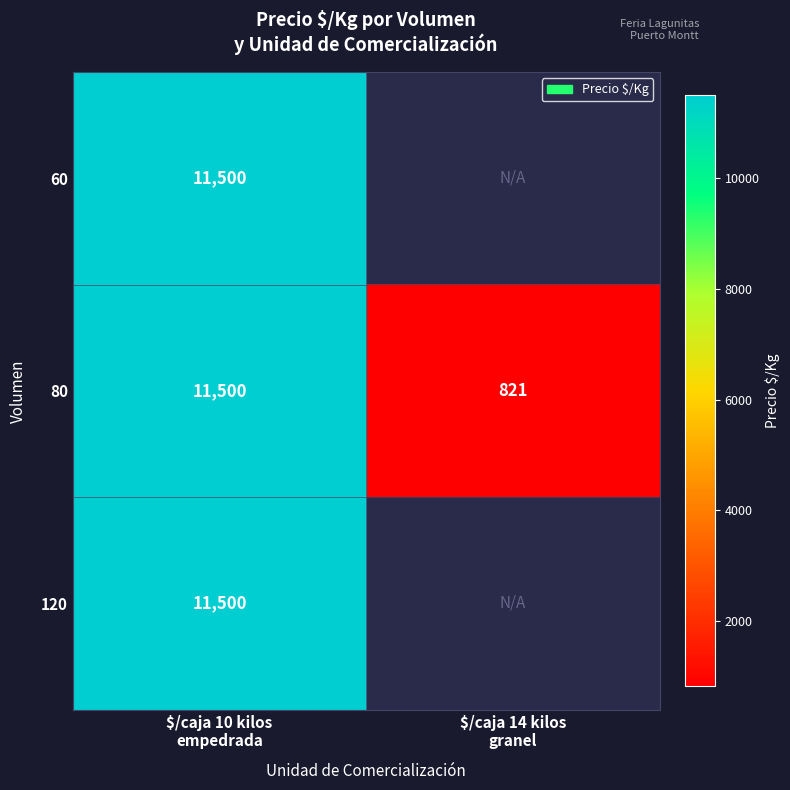

The value of 80 at $/caja 14 kilos granel is 1318.9. True or false?

False